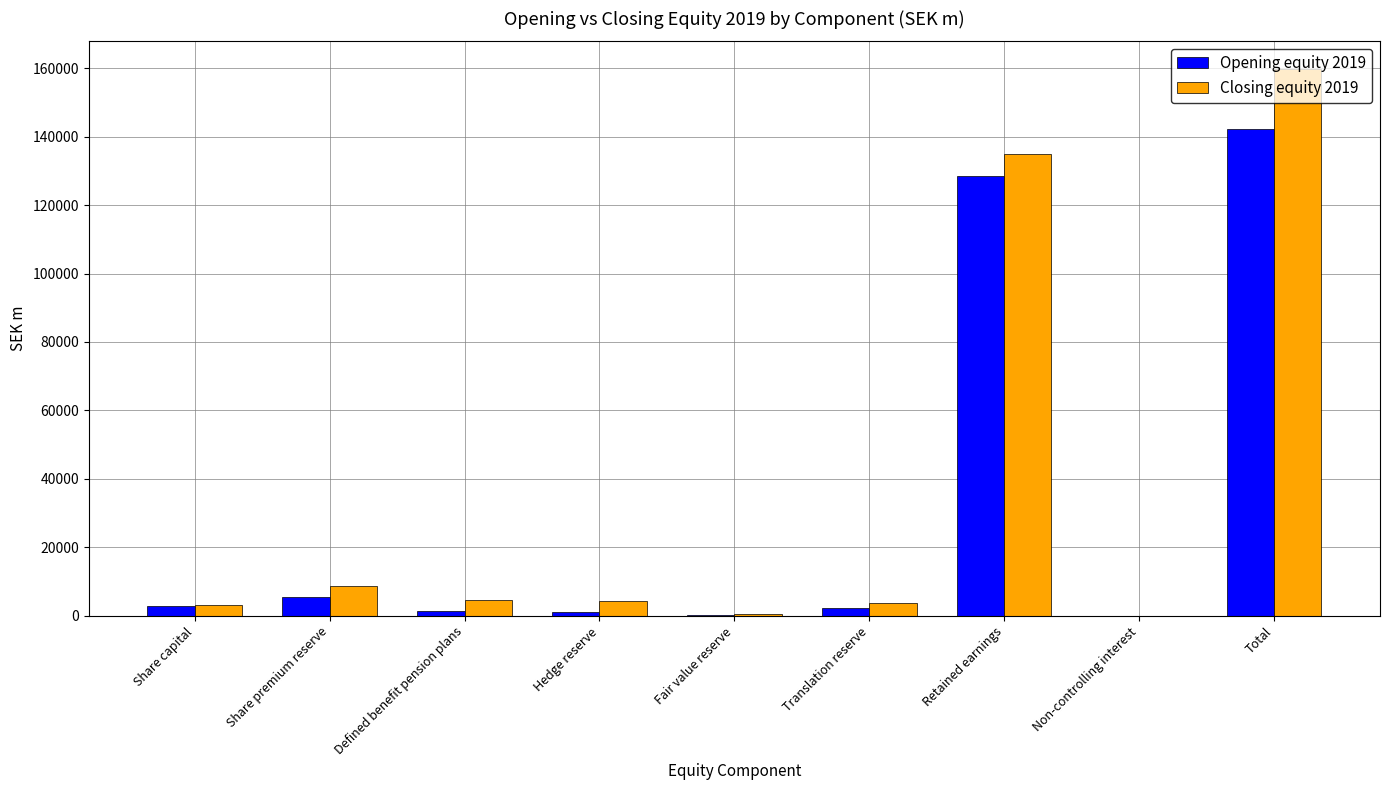

How many series are shown in this chart?

2